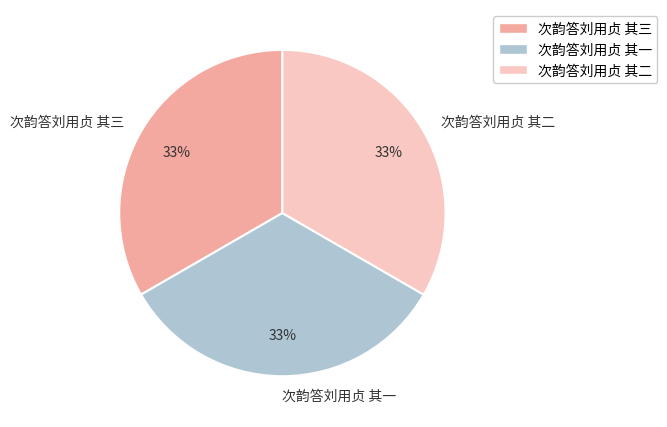

Is 次韵答刘用贞 其二 the majority of the pie?

No